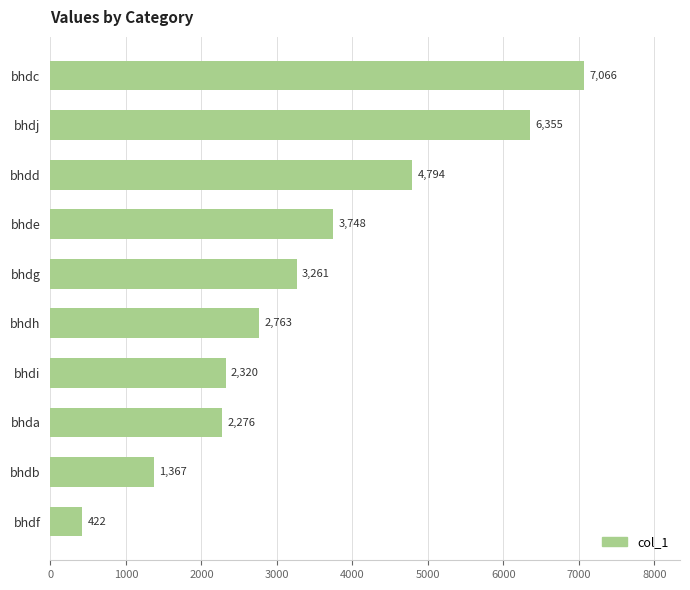

What is the average value?

3437